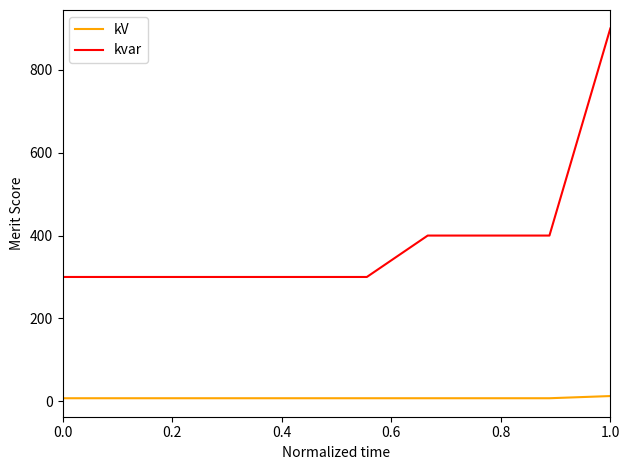

List the series in order of their peak value, lowest first.

kV, kvar